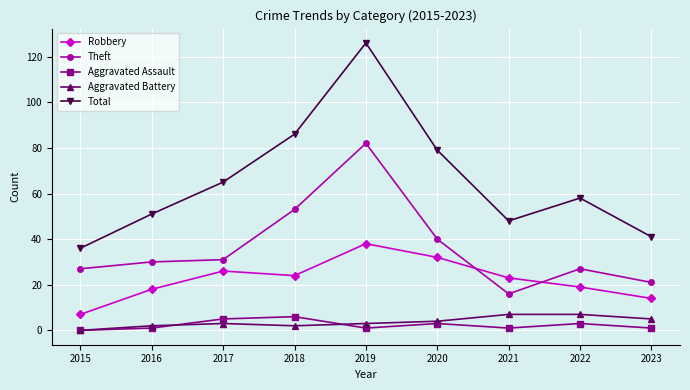

The Aggravated Battery series shows 4 at 2020. True or false?

True